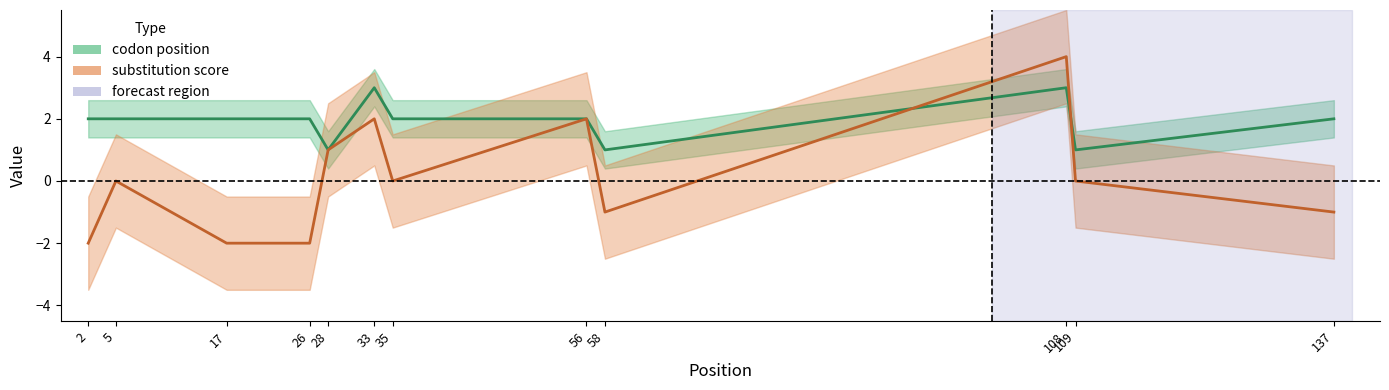

What is the total value across all series at 28?

2